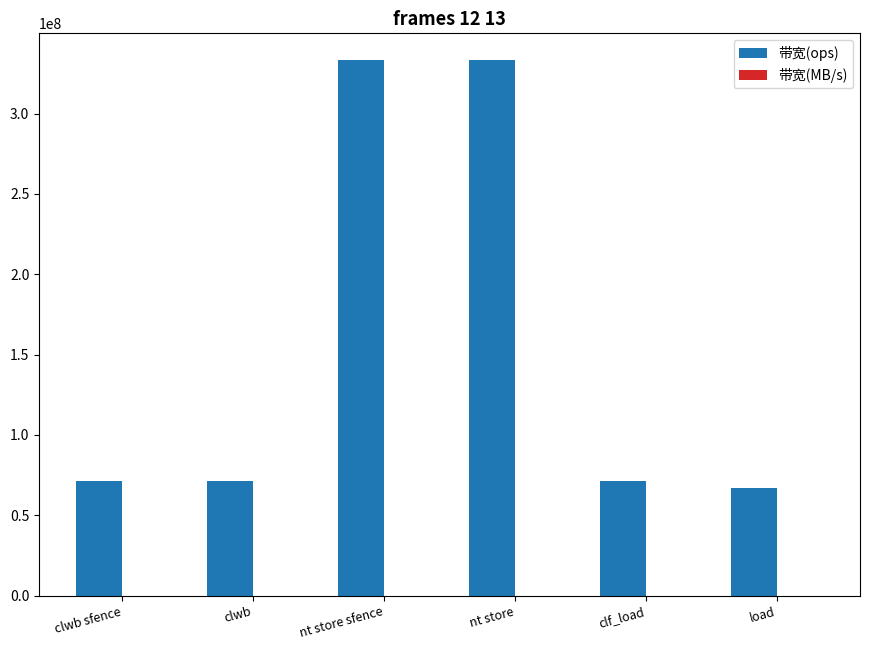

True or false: 带宽(ops) has a value of 71428571 at clwb sfence.

True